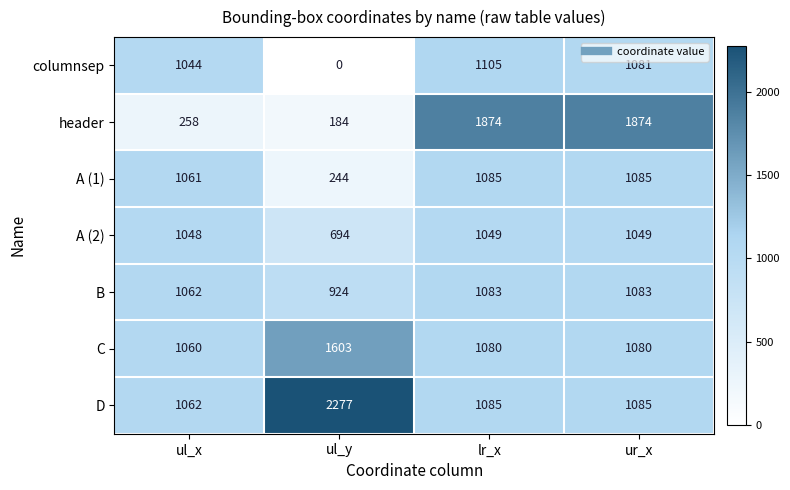

Is it true that A (1) equals 1453 at ul_x?

False